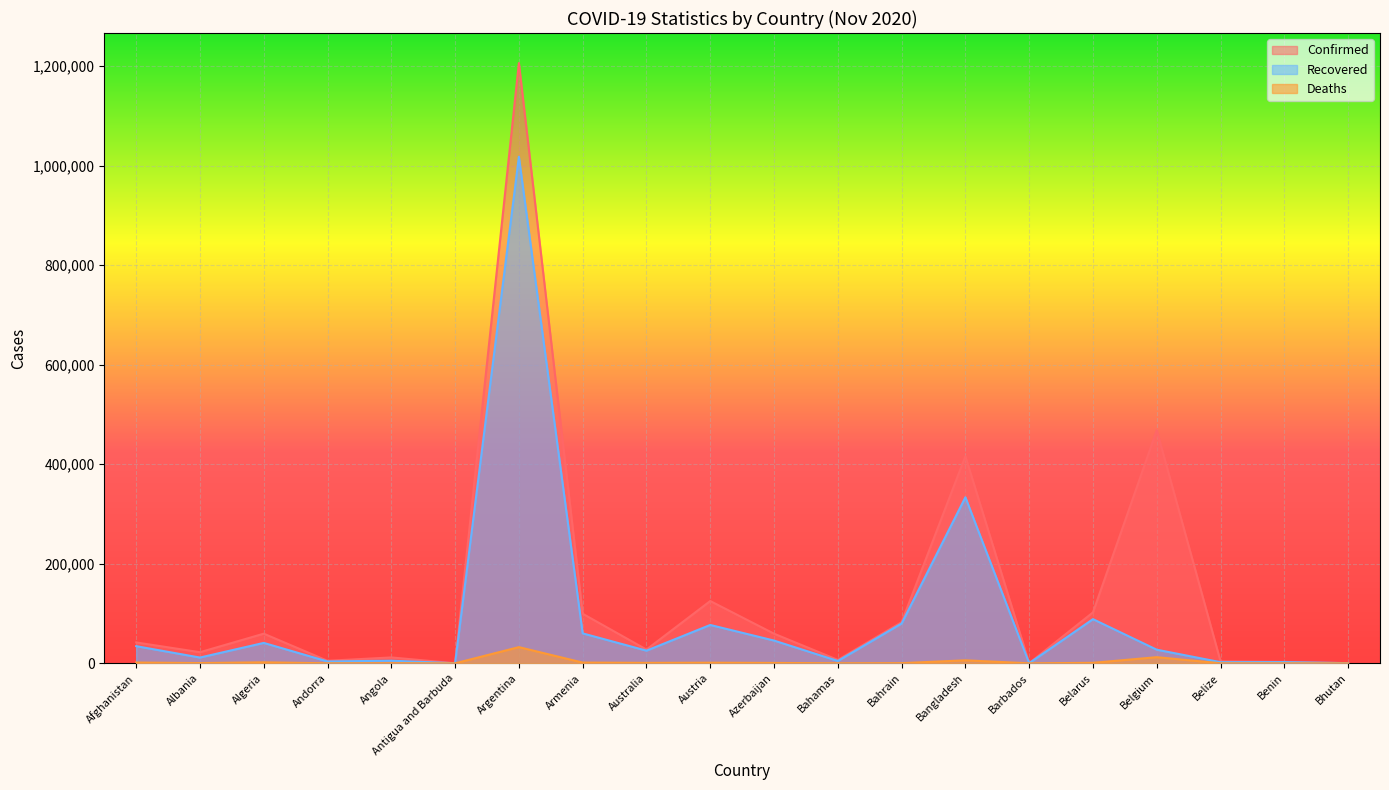

List the series in order of their peak value, lowest first.

Deaths, Recovered, Confirmed